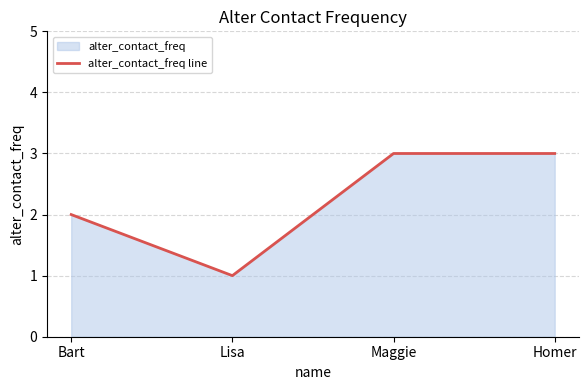

True or false: there are more than 1 points higher than both neighbors.

False